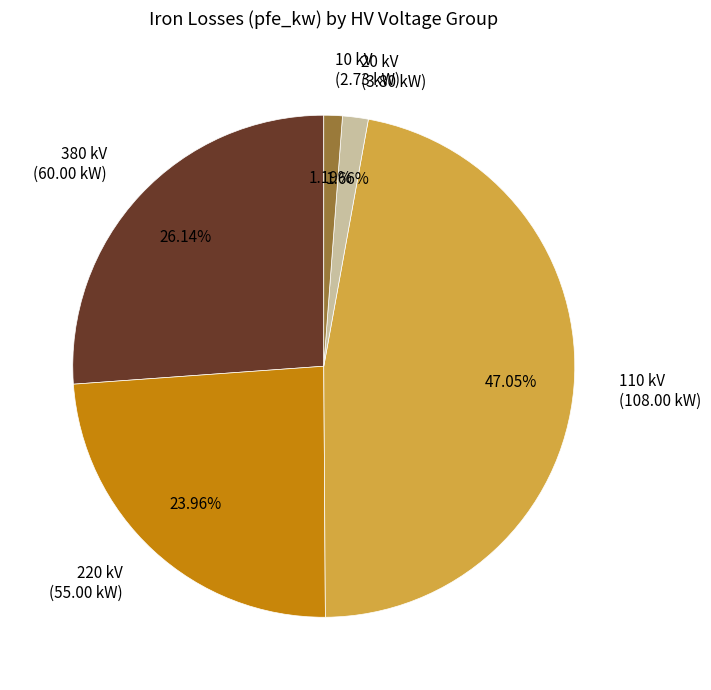

Is the sum of 110 kV (108.00 kW) and 10 kV (2.73 kW) greater than half?

No